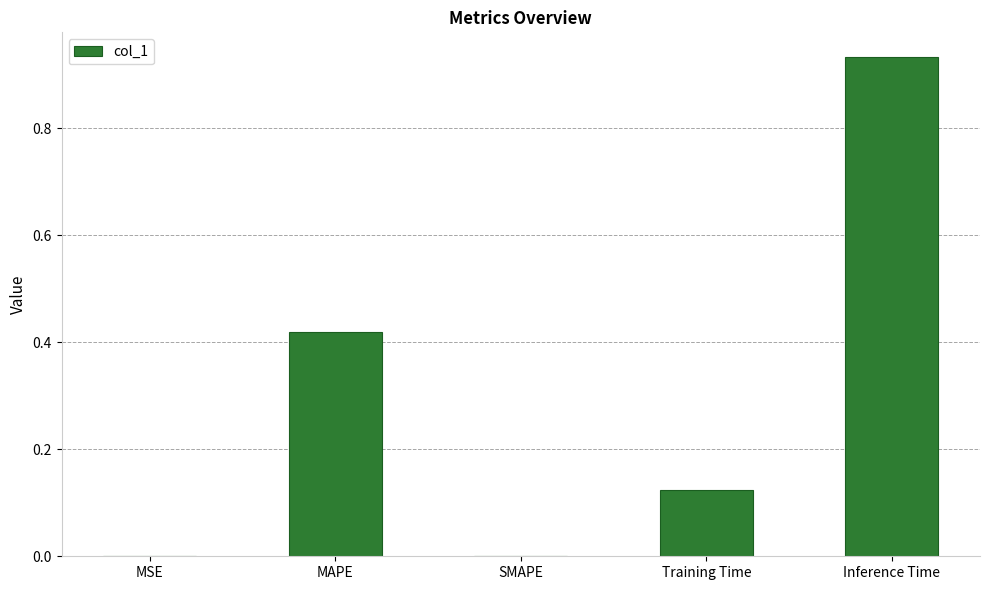

The chart shows a value of 0.3 at MAPE. True or false?

False